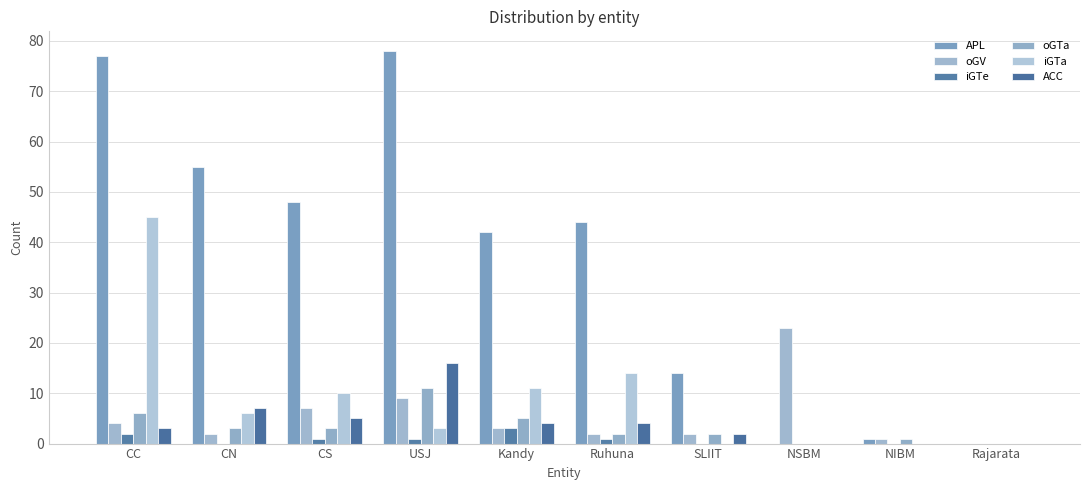

What is the spread (max minus min) of values at NSBM?

23